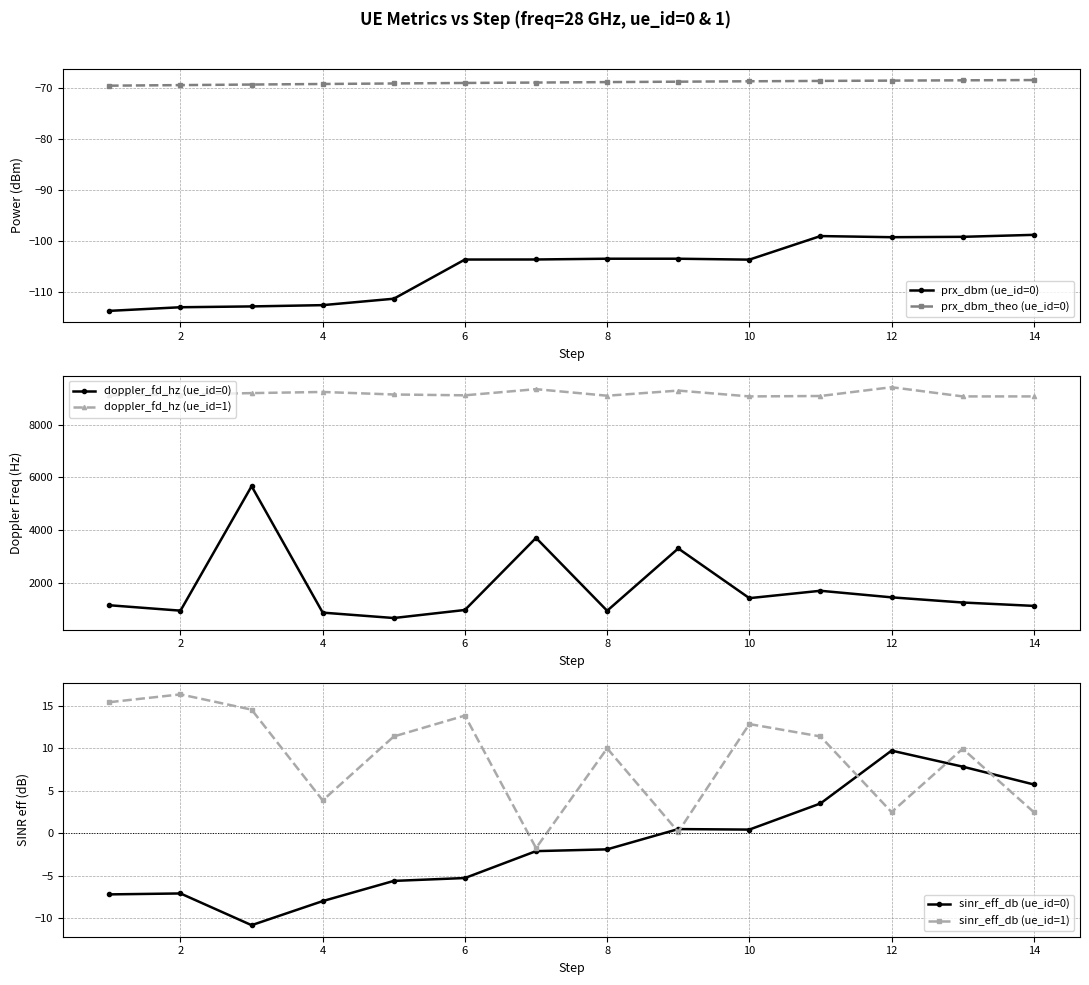

True or false: sinr_eff_db (ue_id=1) has more than 2 points higher than both neighbors.

True